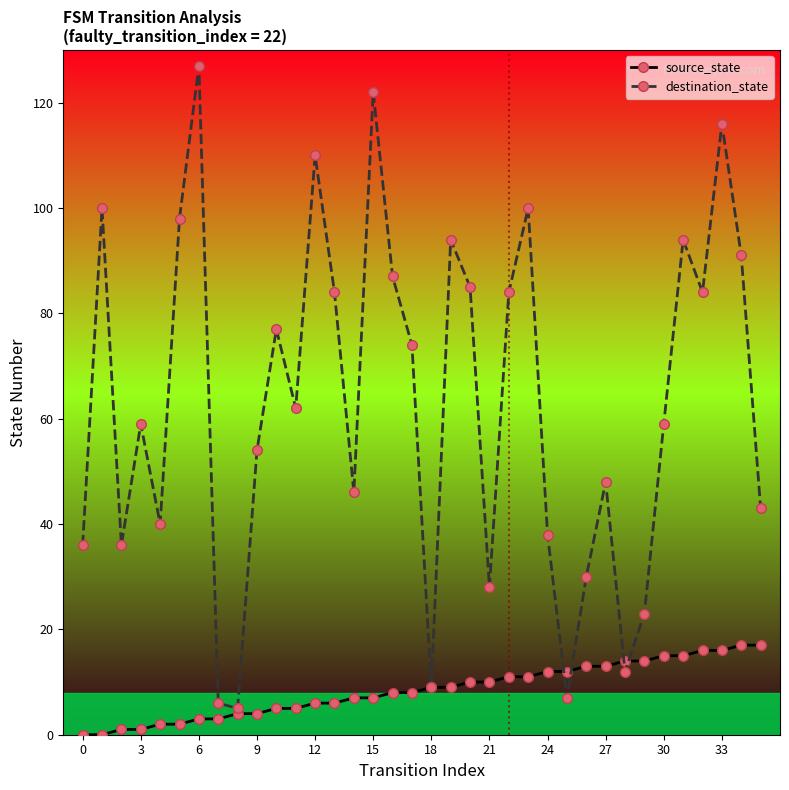

Rank the series by their average value, from highest to lowest.

destination_state, source_state